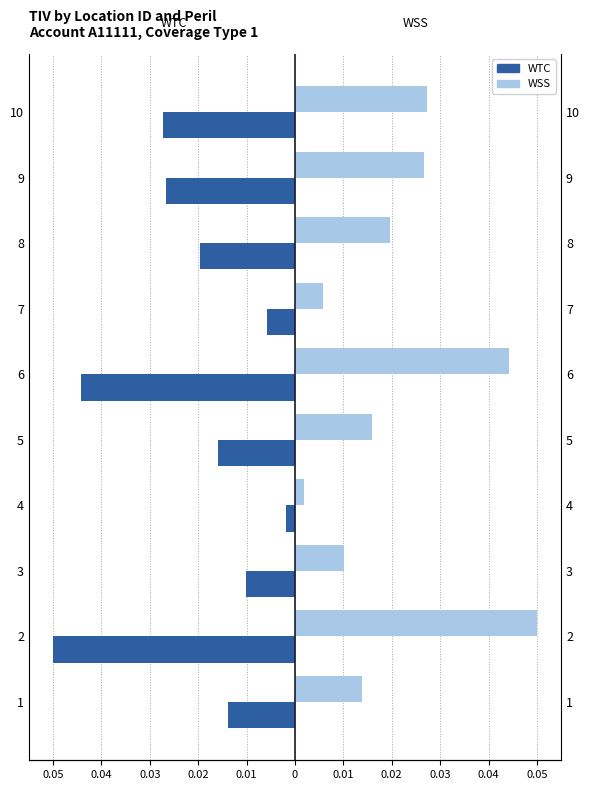

Which series changed the most between 5 and 10?

WTC